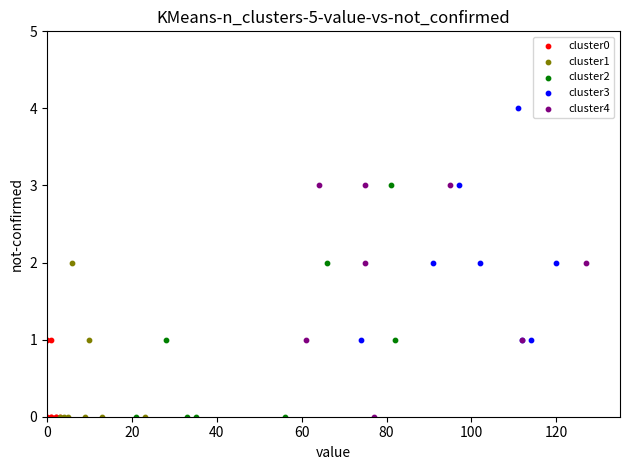

Which series contains the highest Y value?

cluster3